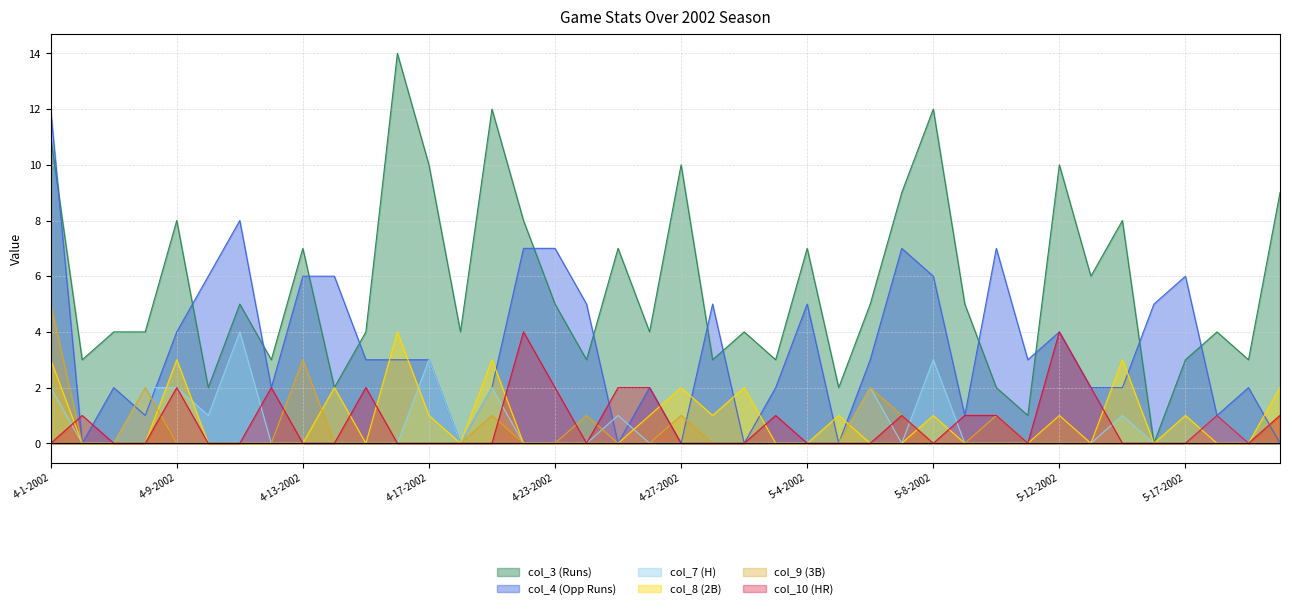

What is the spread (max minus min) of values at 4-25-2002?

7